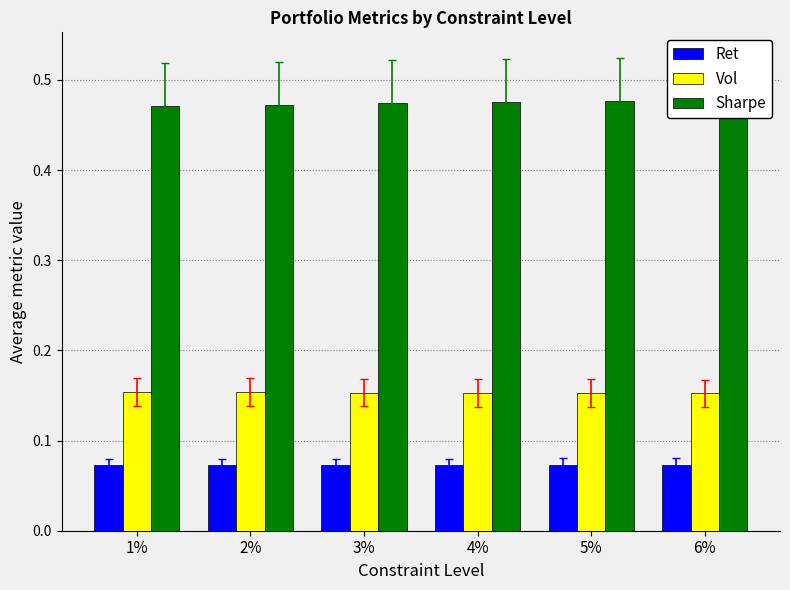

What is the label of the 2nd bar from the left?

2%